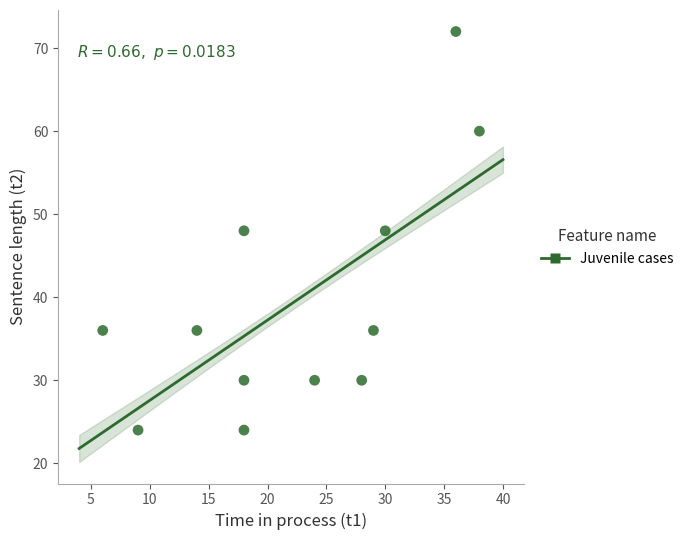

What is the range of Y values (max minus min)?

48